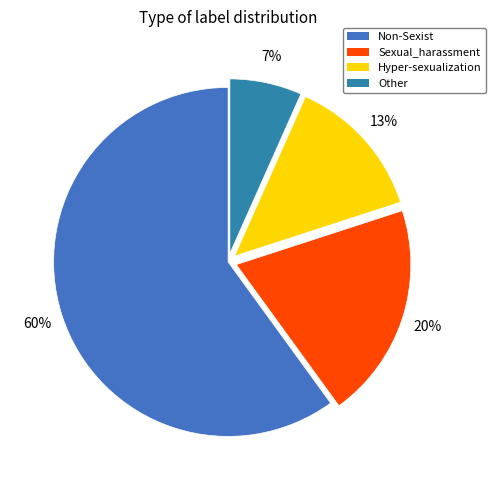

The Other slice represents 7% of the pie. True or false?

True